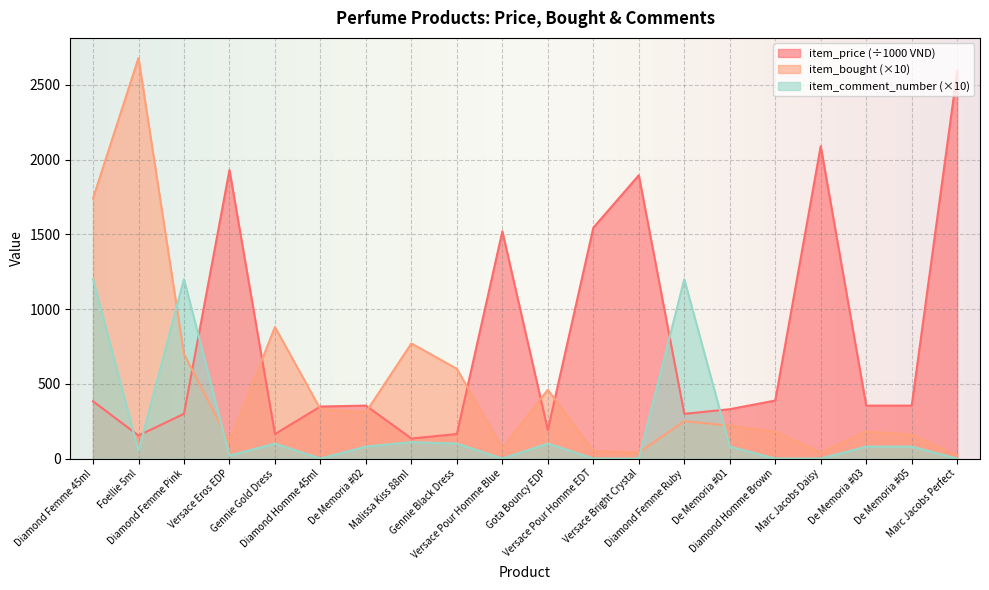

What value does the item_price series have at Gota Bouncy EDP, to the nearest 10?

190